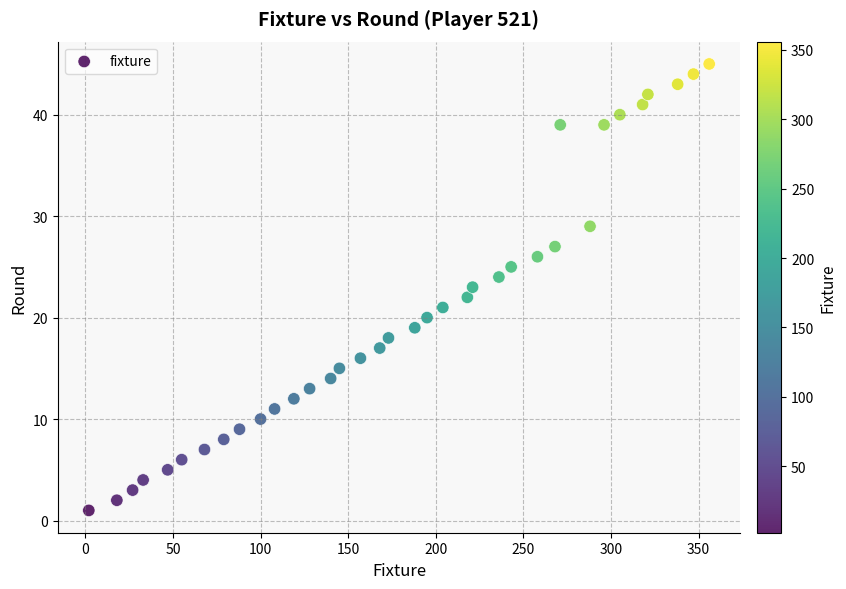

What is the range of Y values (max minus min)?

44